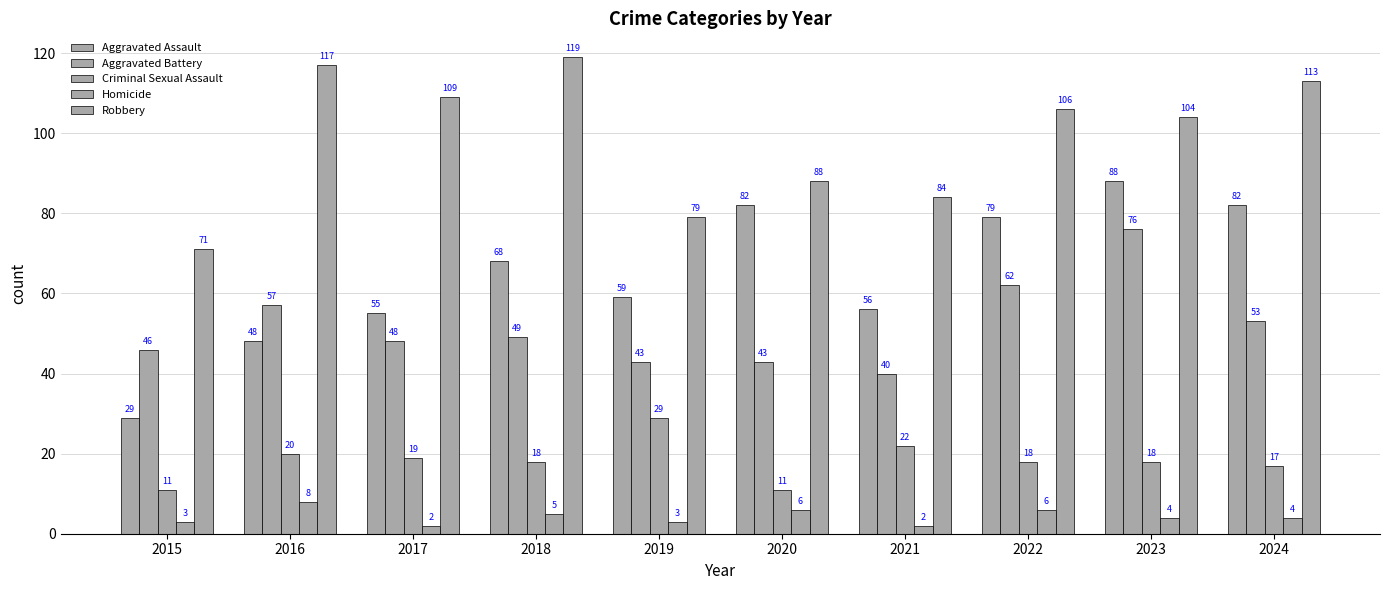

What is the lowest value of the Homicide series?

2